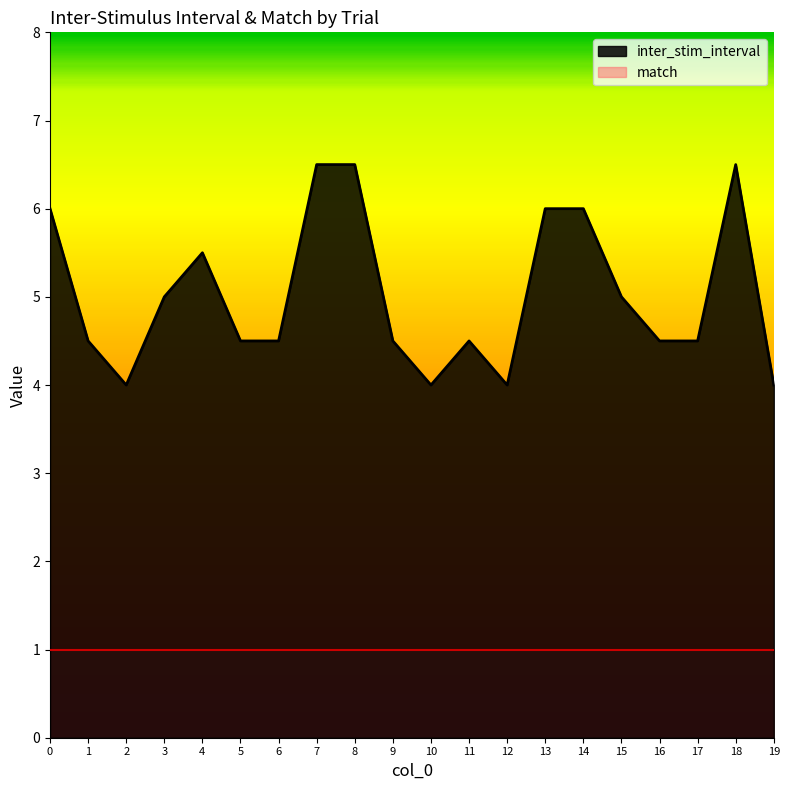

List the labels in order of value, largest first.

7, 8, 18, 0, 13, 14, 4, 3, 15, 1, 5, 6, 9, 11, 16, 17, 2, 10, 12, 19